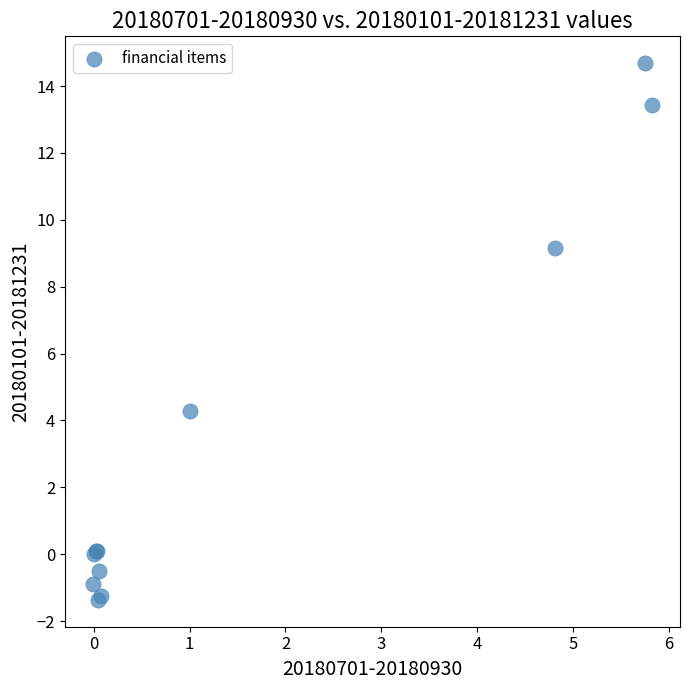

What Y value in the scatter plot is closest to 6?

4.3